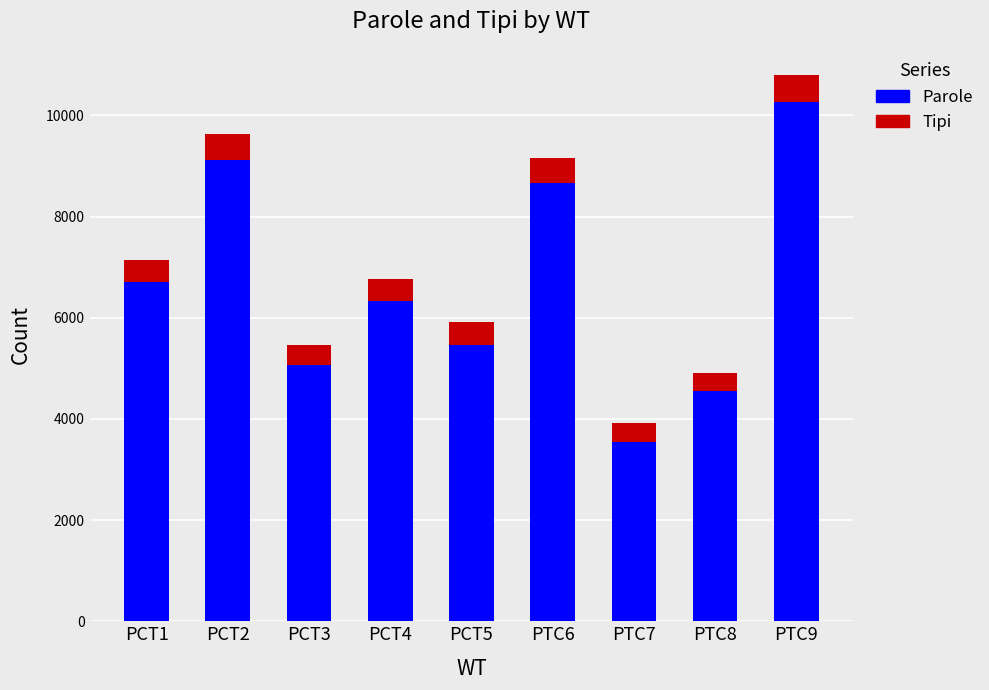

The value of Parole at PTC7 is 720. True or false?

False